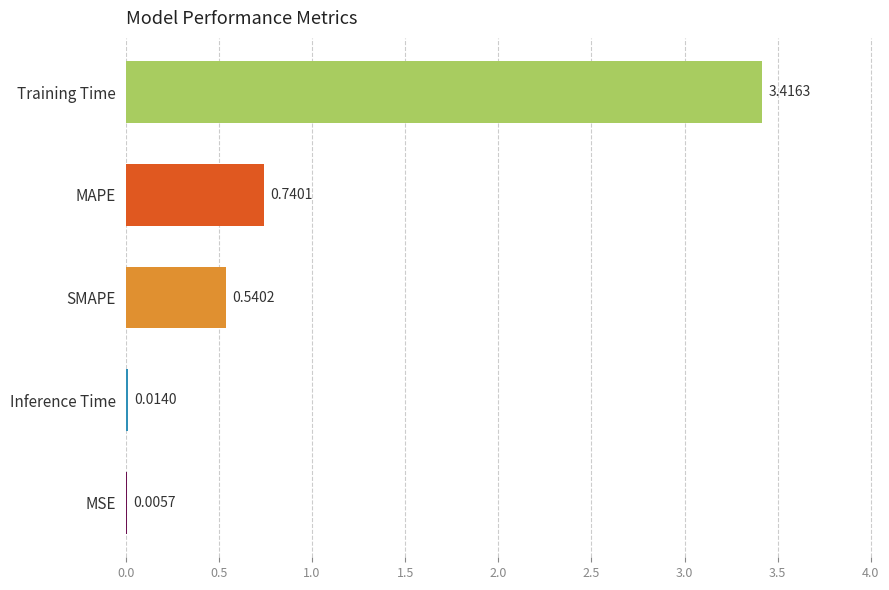

Which has a higher value, Training Time or SMAPE?

Training Time